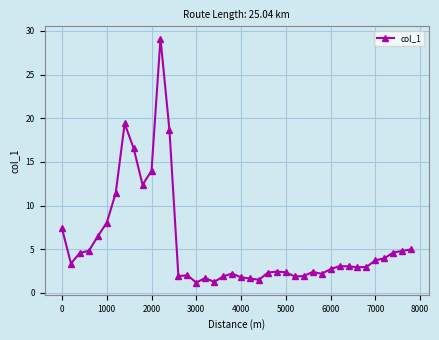

What is the difference between the maximum and minimum values?

27.9